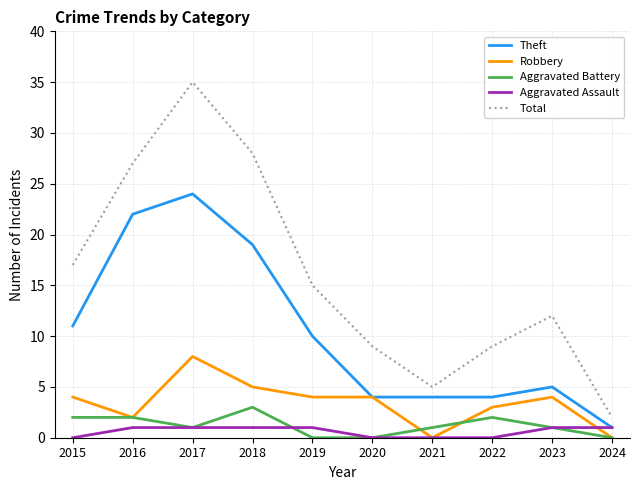

Reading right to left, transcribe all the data shown in this chart.

Theft: 1	5	4	4	4	10	19	24	22	11
Robbery: 0	4	3	0	4	4	5	8	2	4
Aggravated Battery: 0	1	2	1	0	0	3	1	2	2
Aggravated Assault: 1	1	0	0	0	1	1	1	1	0
Total: 2	12	9	5	9	15	28	35	27	17